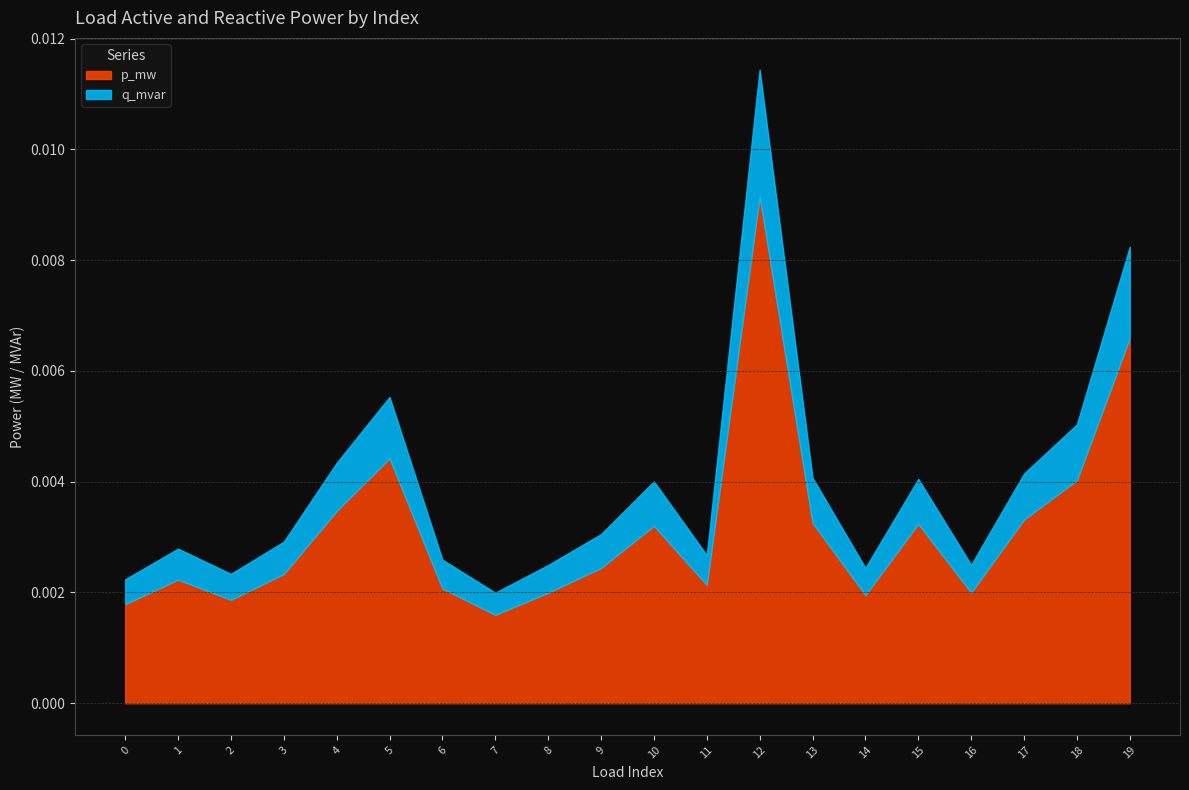

Is the value of q_mvar at 7 greater than the value of p_mw at 4?

No